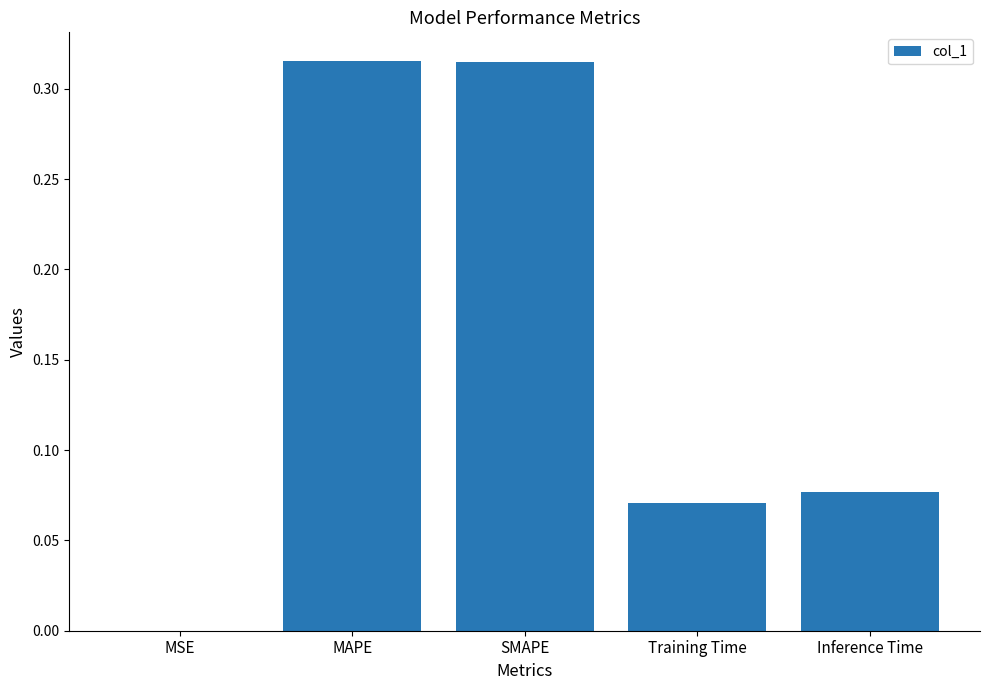

The value at MAPE is 0.5. True or false?

False